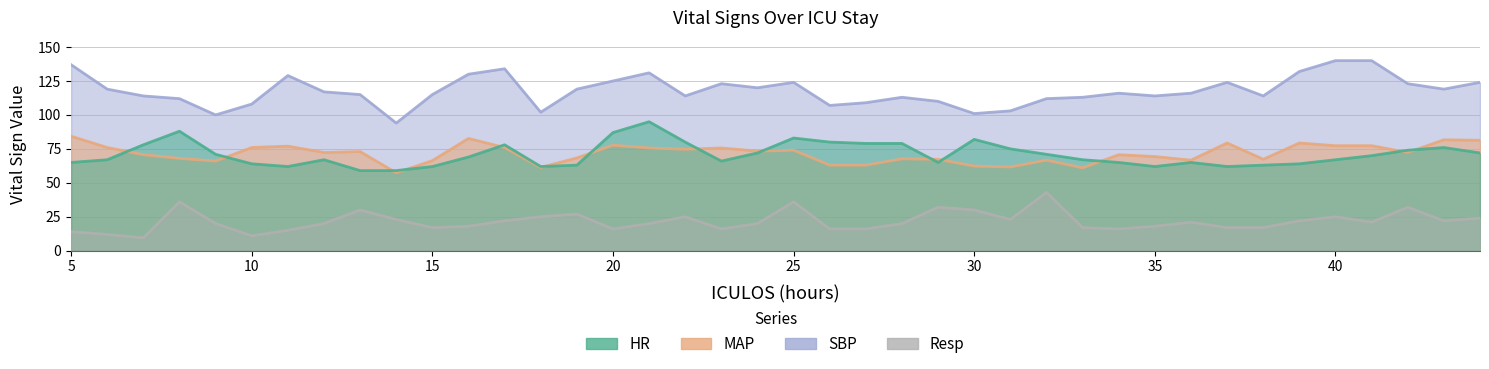

What are all the series names shown in the legend?

HR, MAP, SBP, Resp